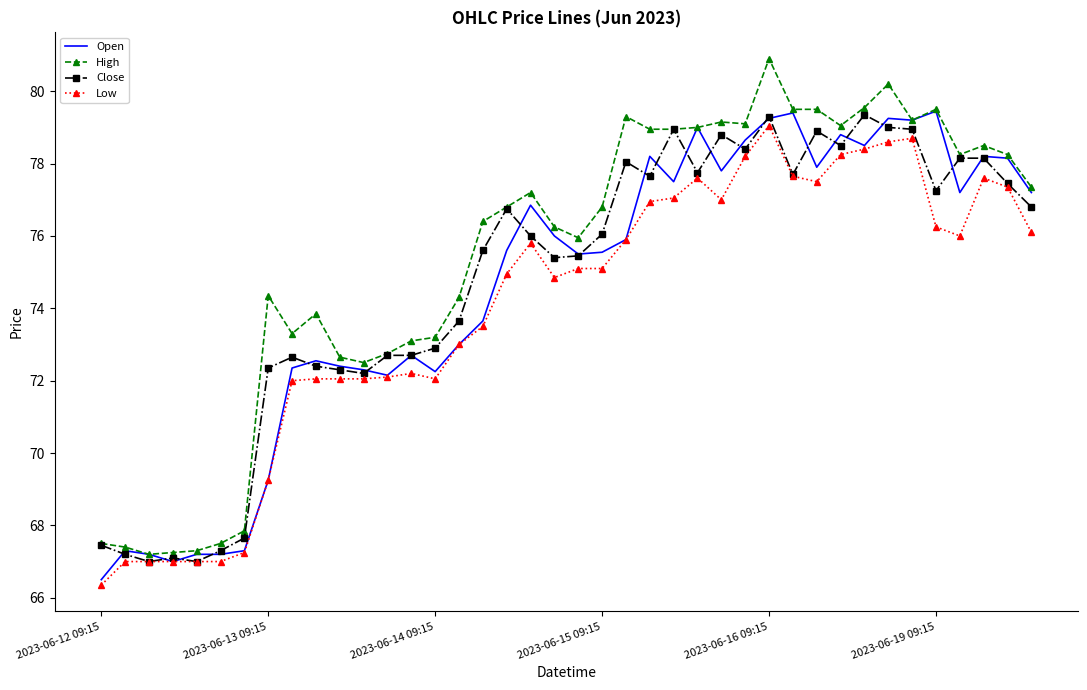

Which series has the largest range (max minus min)?

High